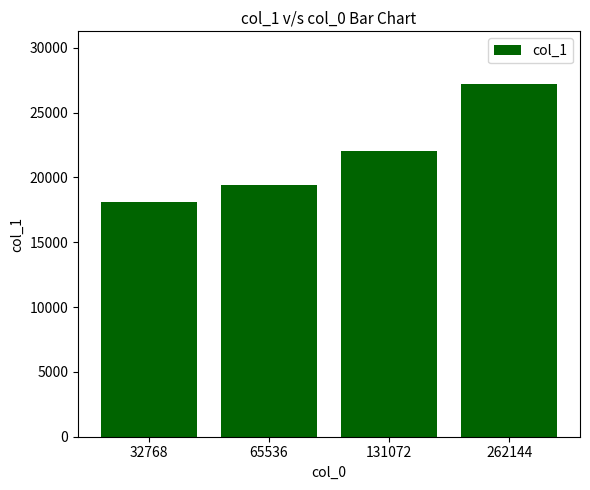

At which label is the value closest to 22654?

131072